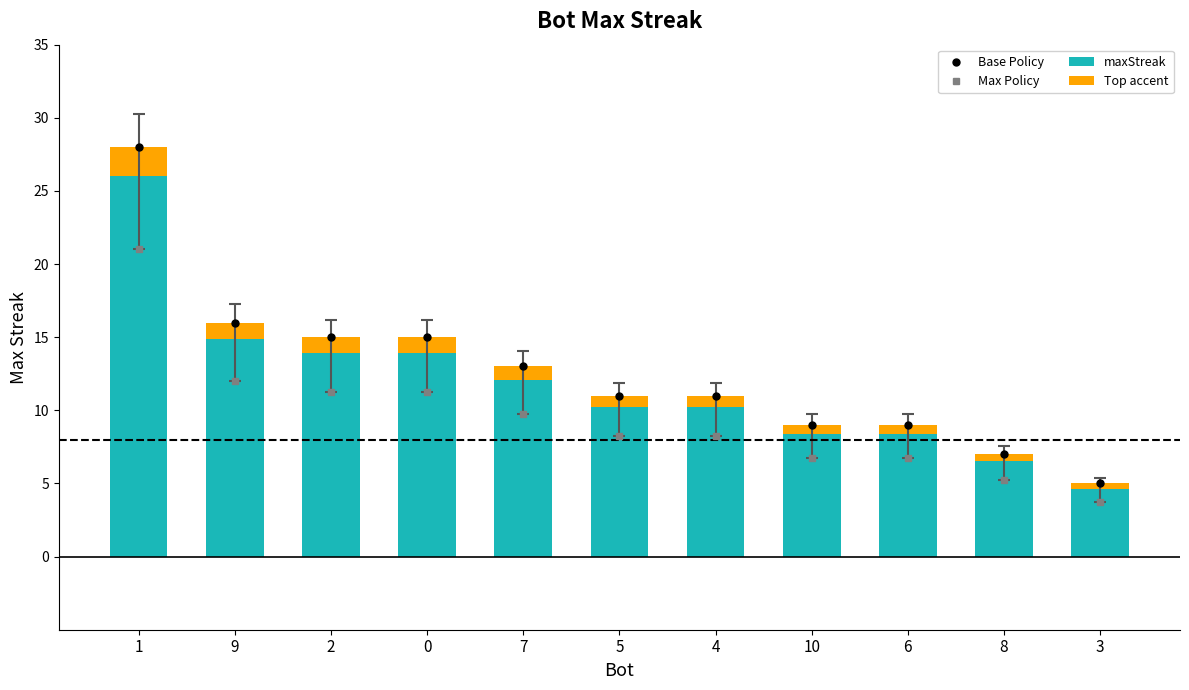

The value of maxStreak at 0 is 25.3. True or false?

False